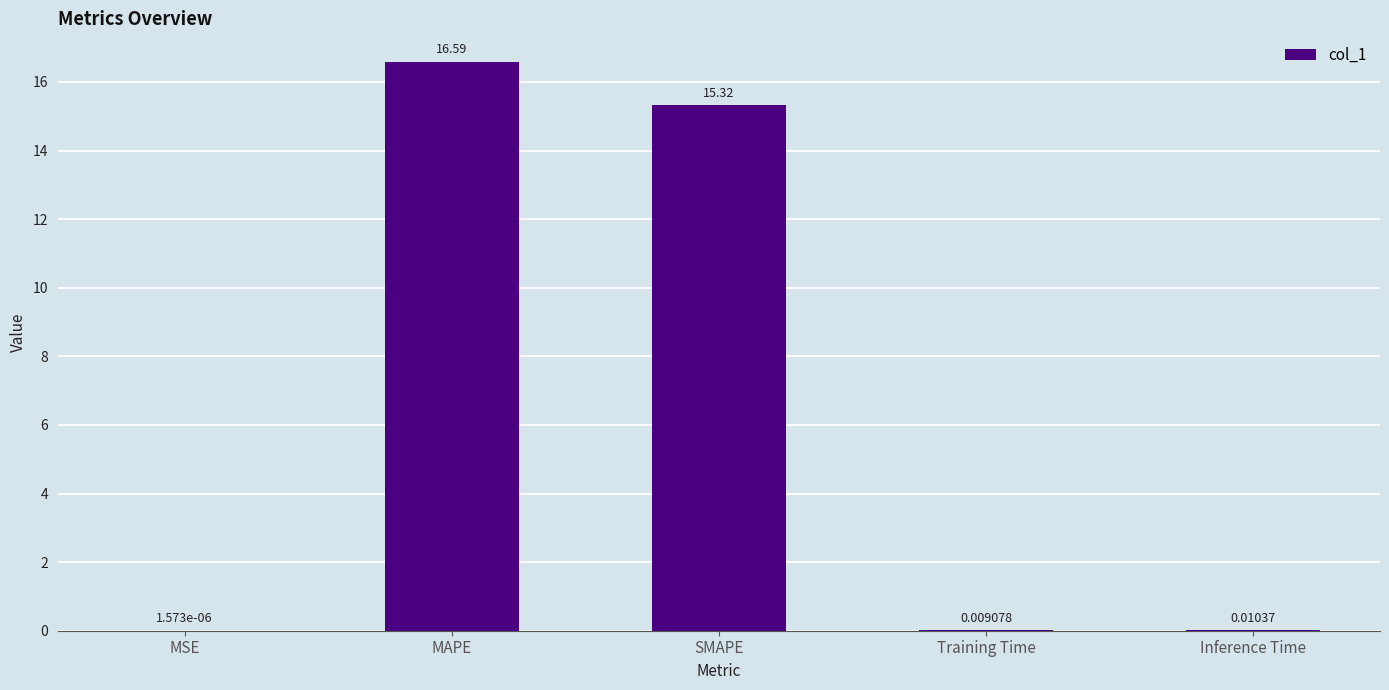

At which label is the value closest to 8?

SMAPE